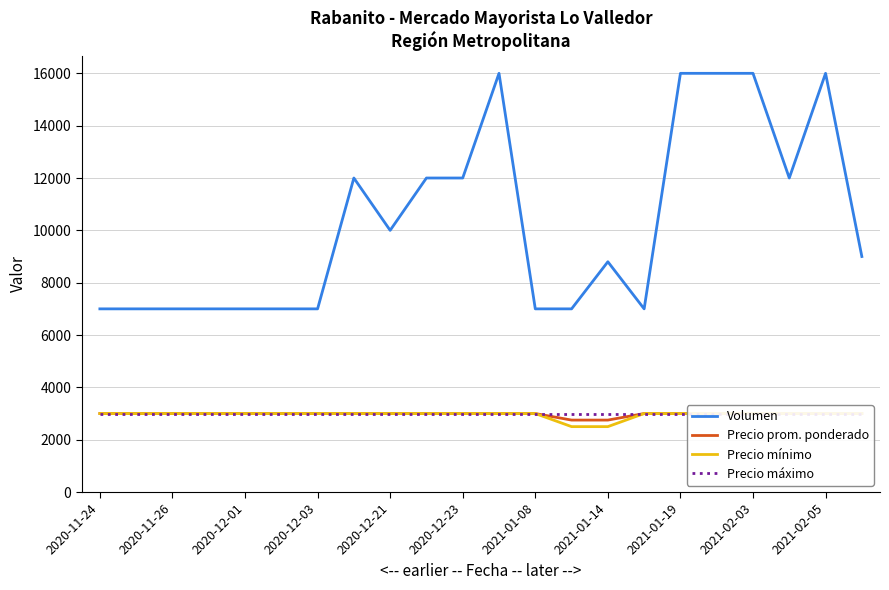

At how many categories does at least one series exceed 11480?

9